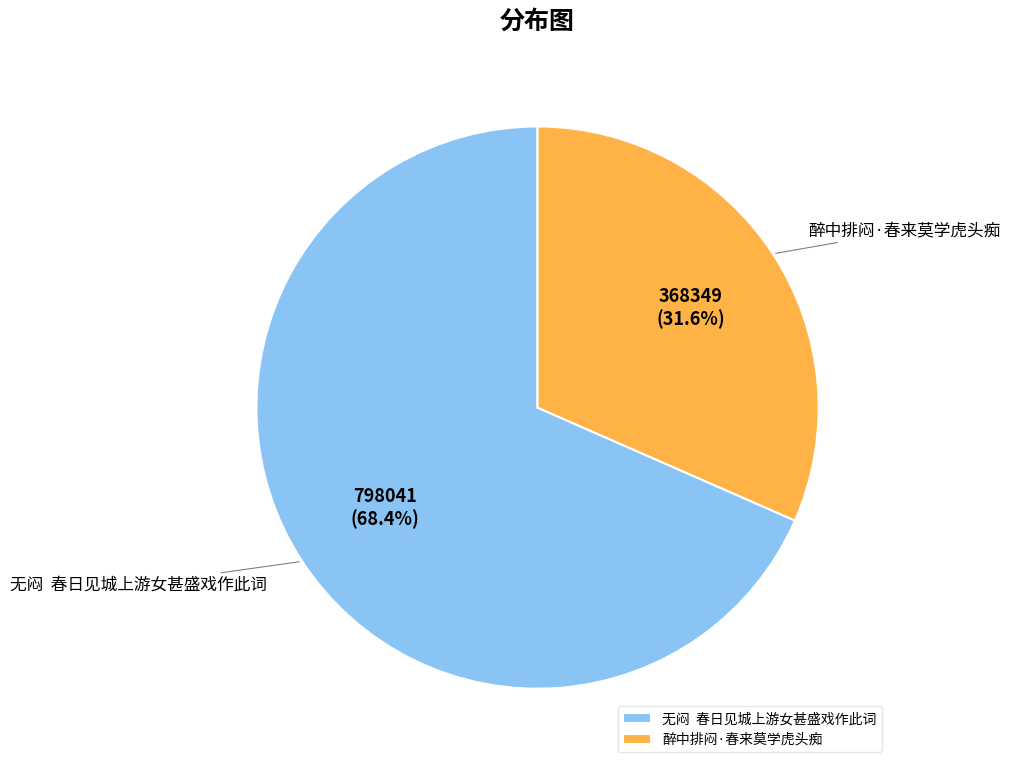

Do 无闷 春日见城上游女甚盛戏作此词 and 醉中排闷·春来莫学虎头痴 together represent more than half of the pie?

Yes